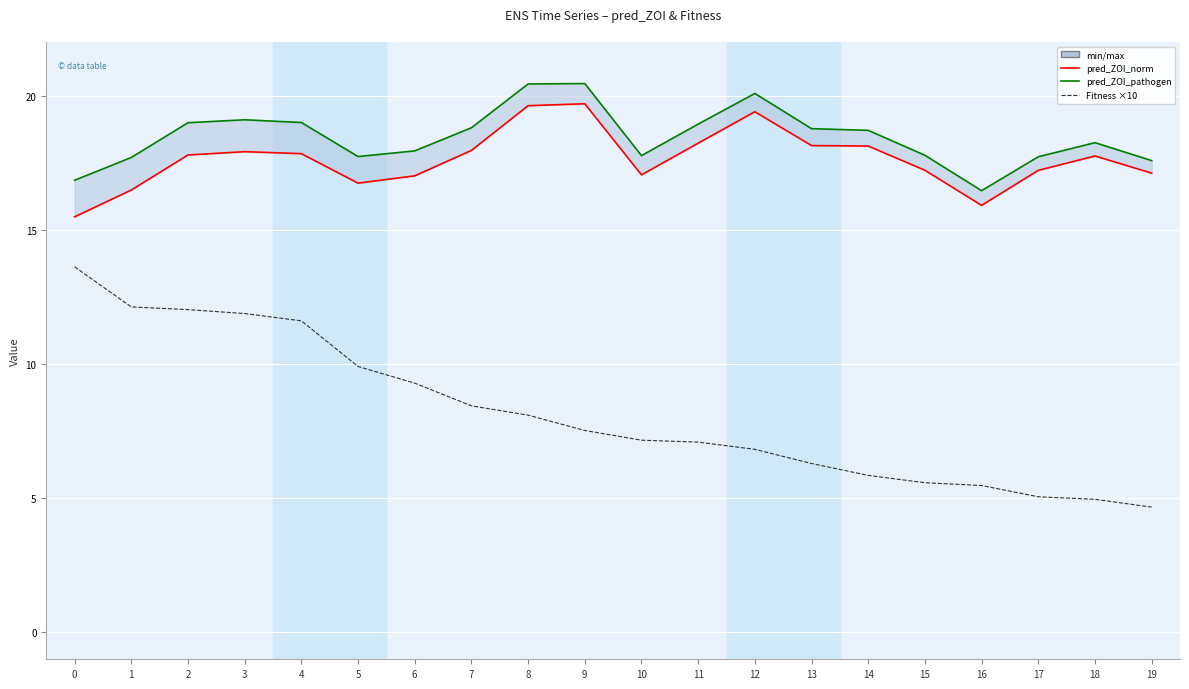

What is the value of the pred_ZOI_norm (Ensemble mean) point at the 14th from the left?

18.2